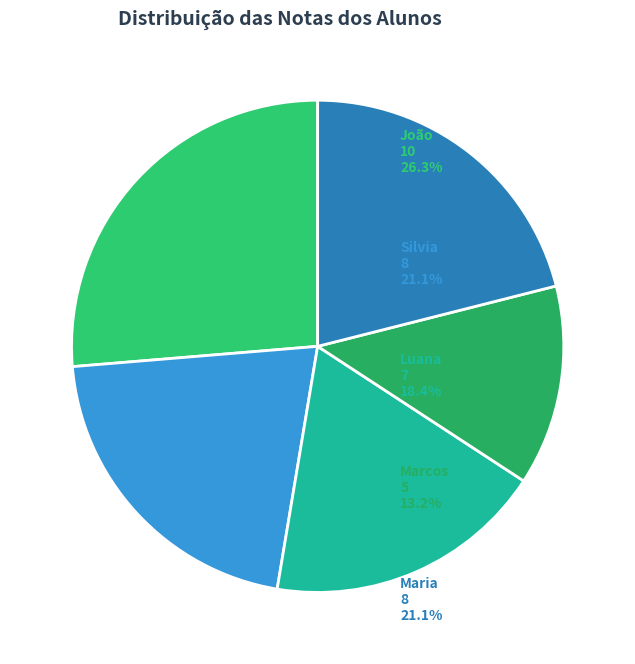

What is the smallest slice in the pie chart?

Marcos